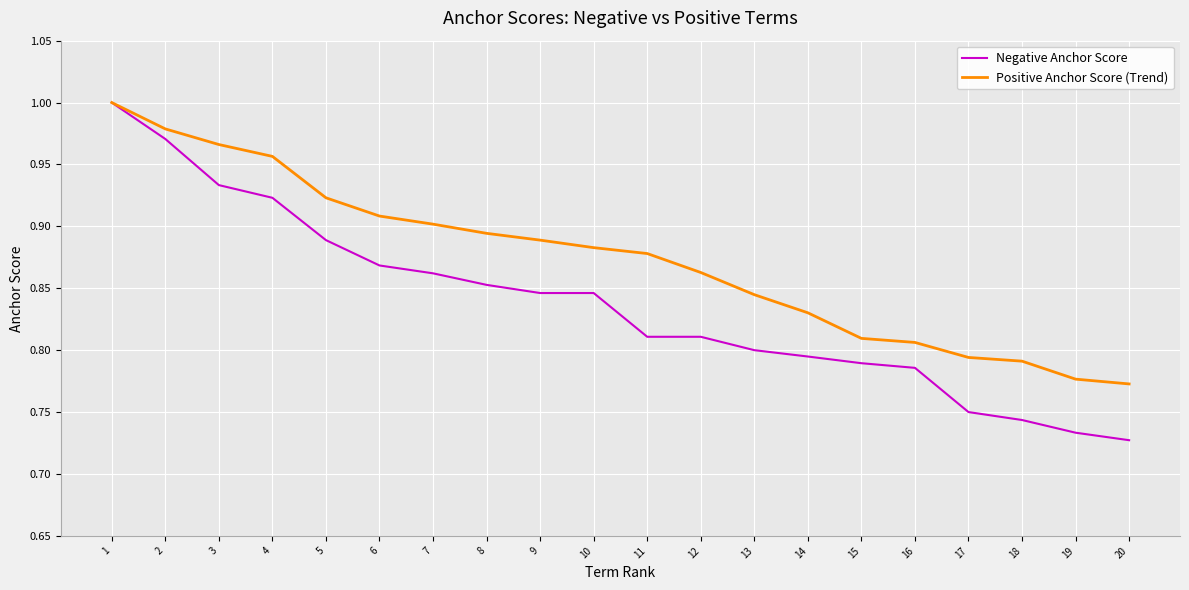

List the series in order of their overall mean, lowest first.

Negative Anchor Score, Positive Anchor Score (Trend)